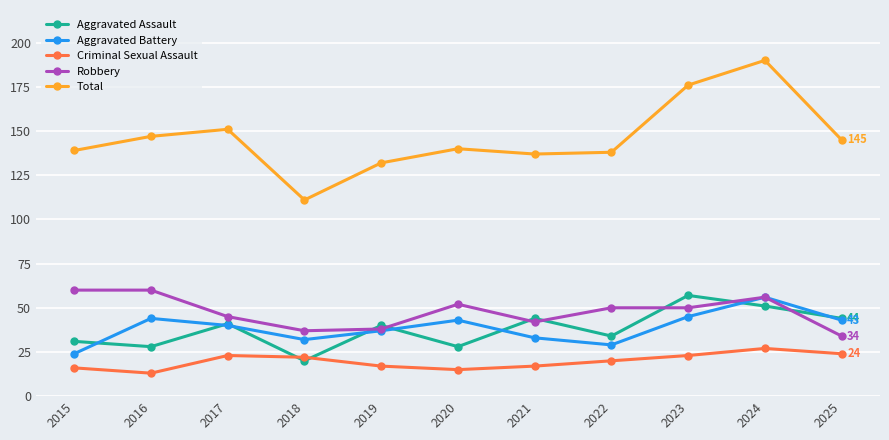

True or false: Robbery and Aggravated Assault cross at least once.

True